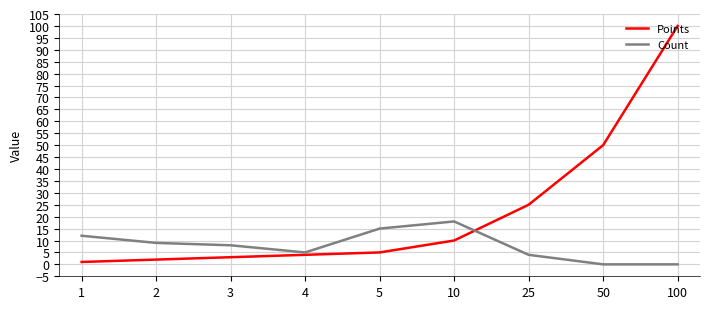

True or false: Count has a value of 5 at 4.

True